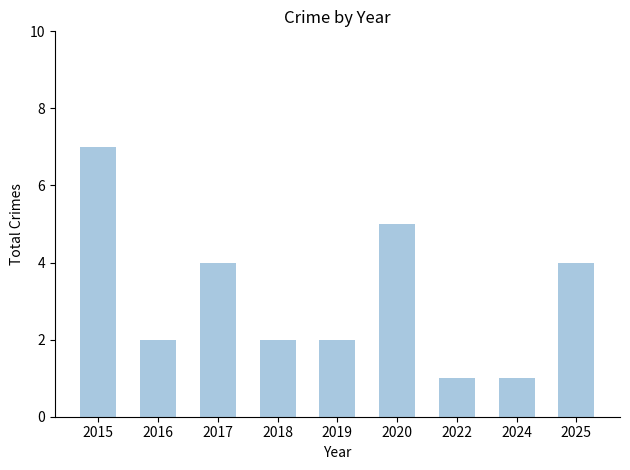

What is the sum of all values?

28